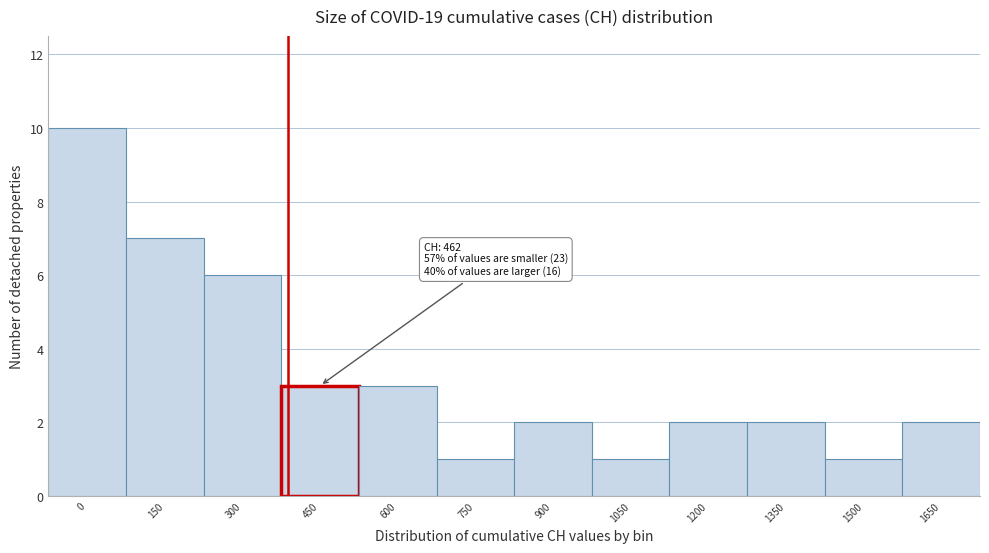

Reading left to right, transcribe all the data shown in this chart.

10	7	6	3	3	1	2	1	2	2	1	2